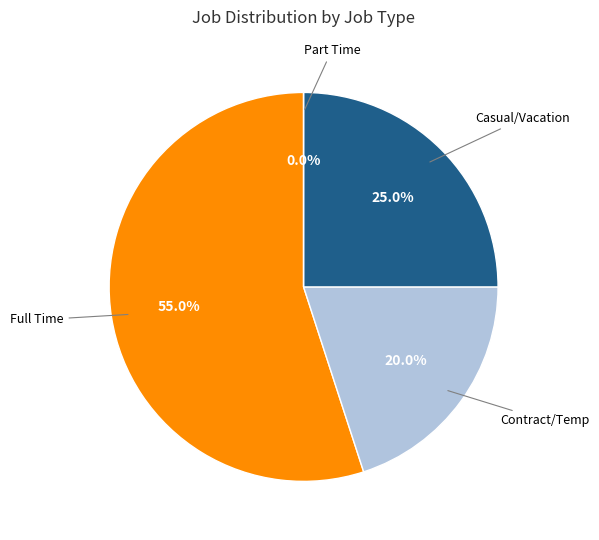

How many segments does this pie chart have?

4